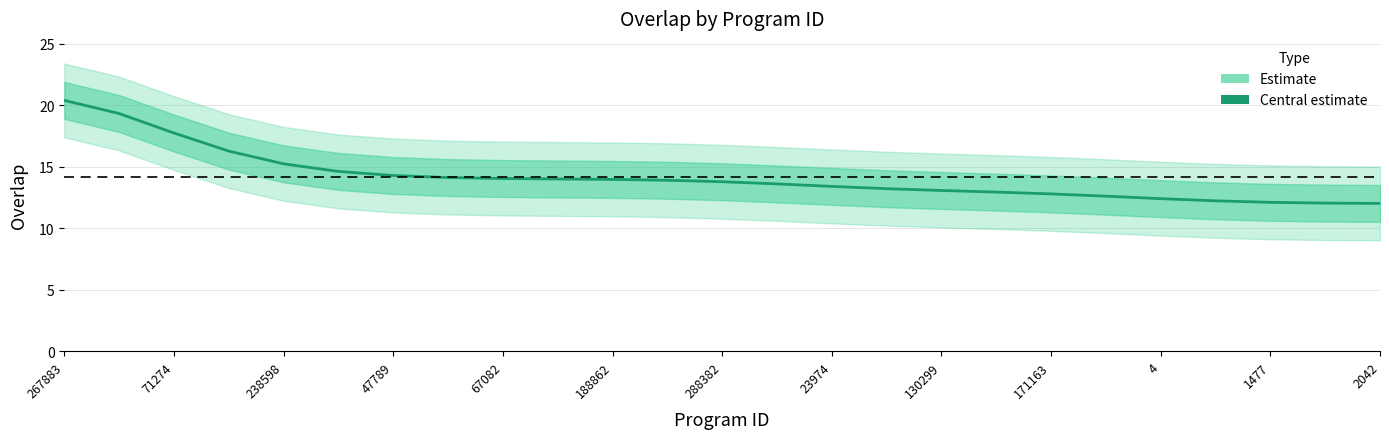

Is it true that the value at 130299 is 13.1?

True